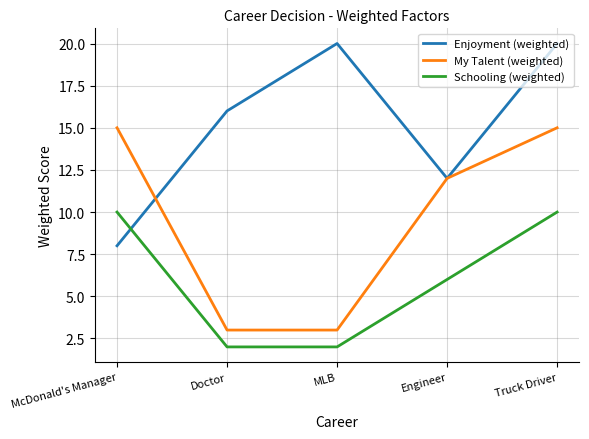

The value of My Talent (weighted) at Truck Driver is 23. True or false?

False